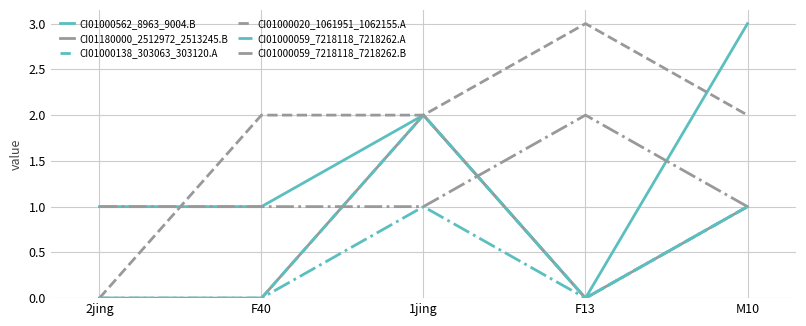

True or false: CI01000020_1061951_1062155.A and CI01000059_7218118_7218262.B intersect in this chart.

True